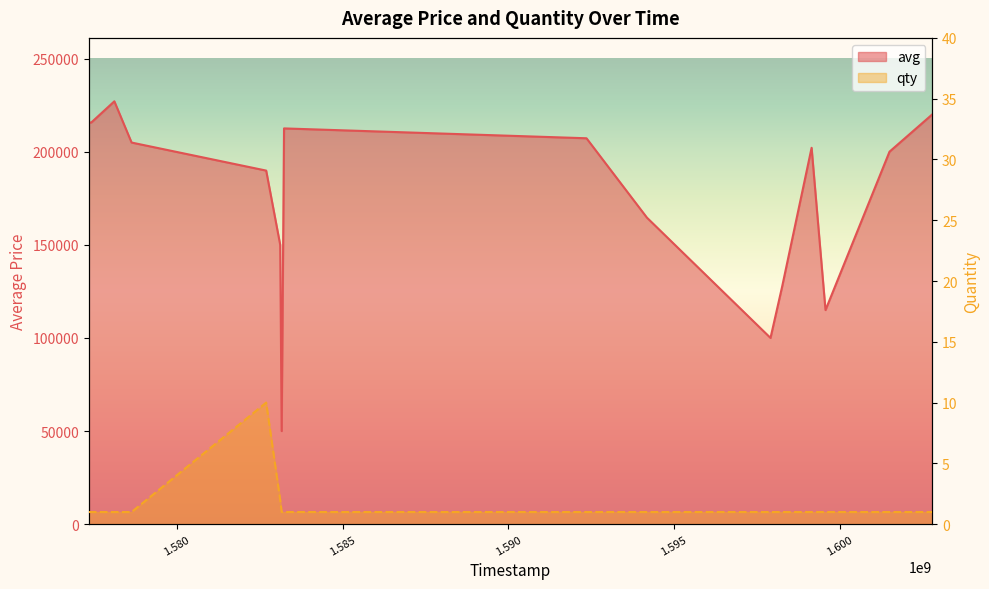

Reading left to right, what are all the values shown in this chart?

avg: 215685	215680	227036	204901	189847	150000	50000	212494	207202	164597	100000	127364	202079	114947	200000	220000
qty: 1	1	1	1	10	2	1	1	1	1	1	1	1	1	1	1